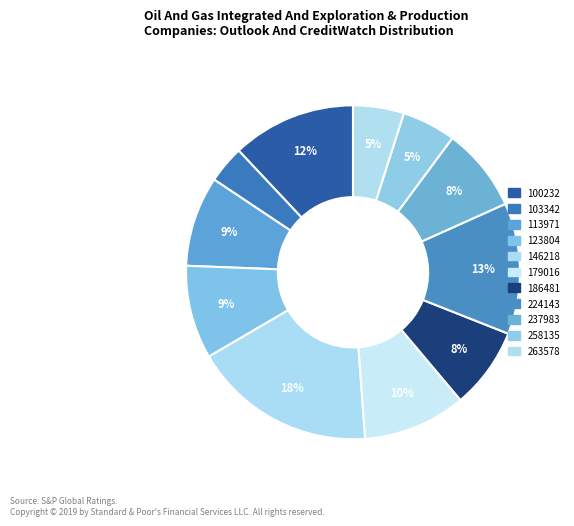

Between 146218 and 100232, which is larger?

146218